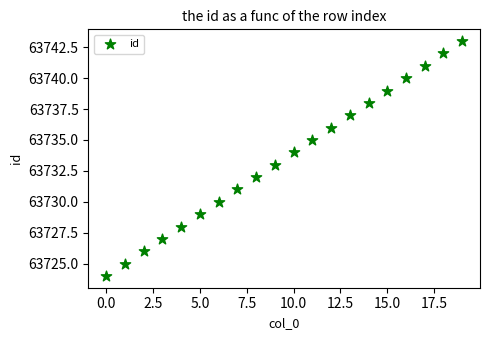

What is the range of Y values (max minus min)?

19